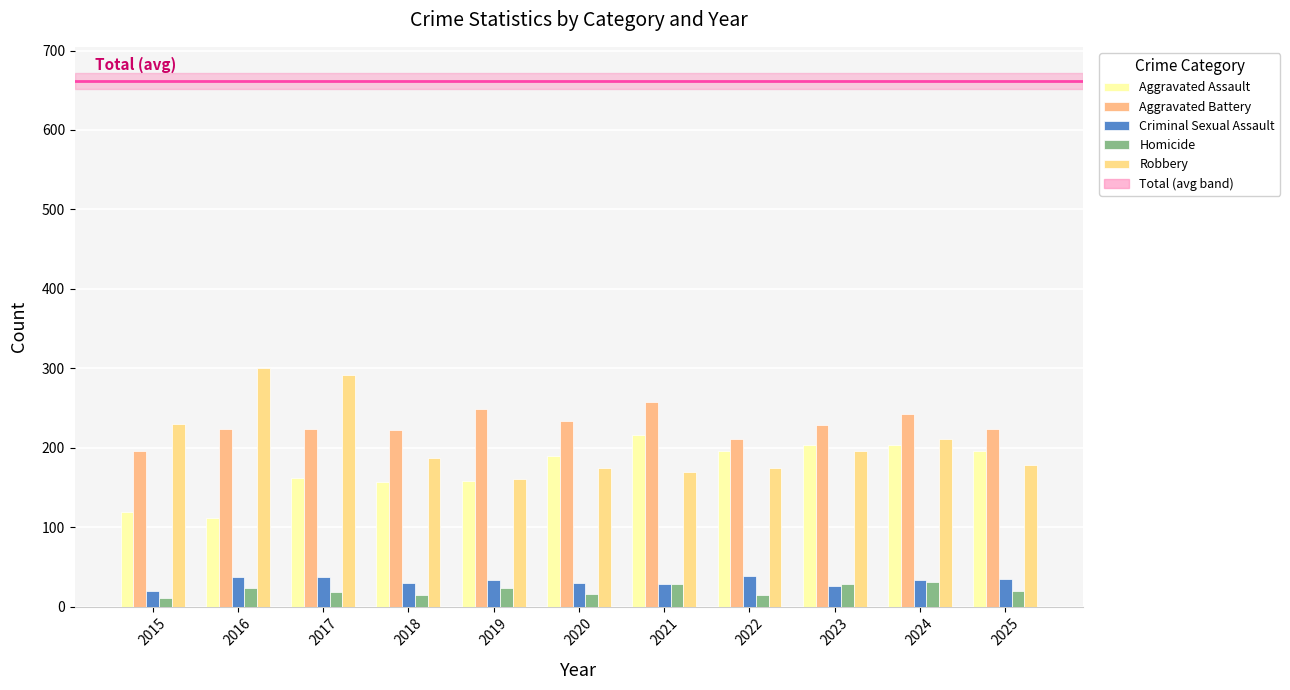

What is the value of the Criminal Sexual Assault bar at the 1st from the left?

20